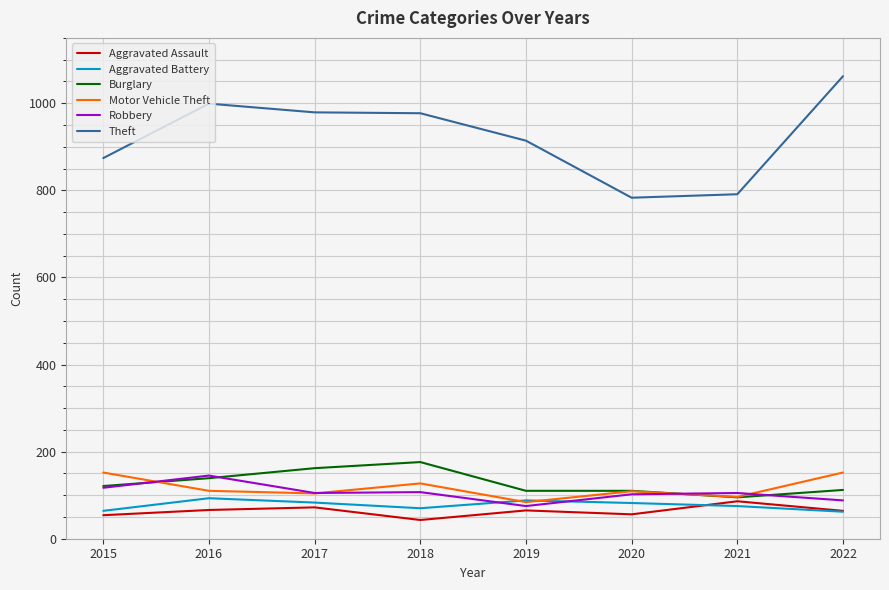

What is the difference between the maximum and minimum values in the Aggravated Battery series?

31